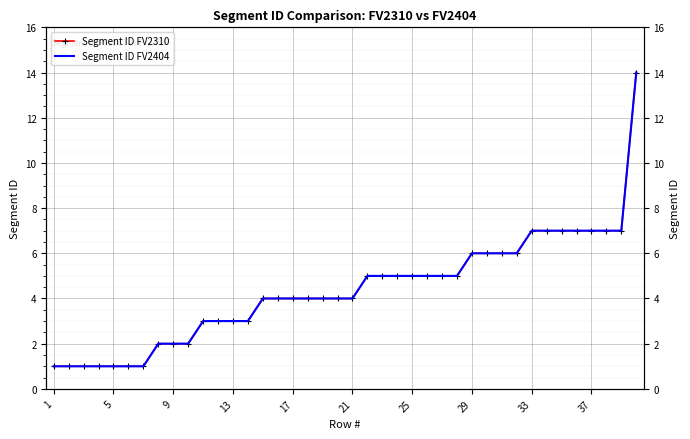

What is the difference between the Segment ID FV2310 values at 17 and 13?

1